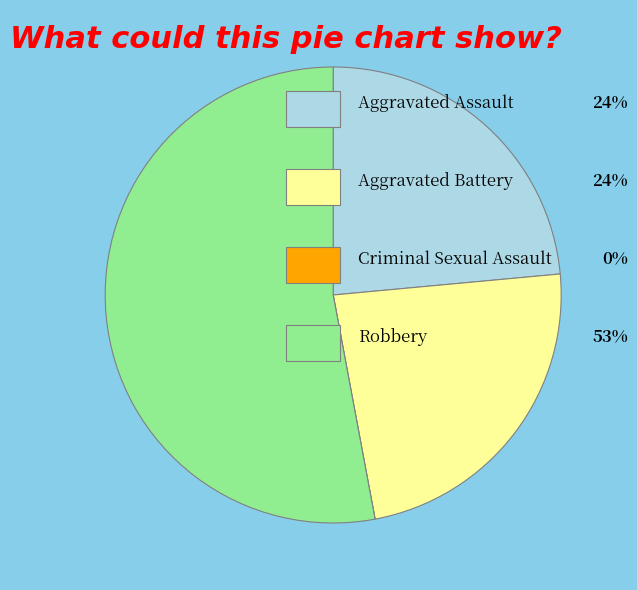

Is there any slice that represents more than half of the pie?

Yes